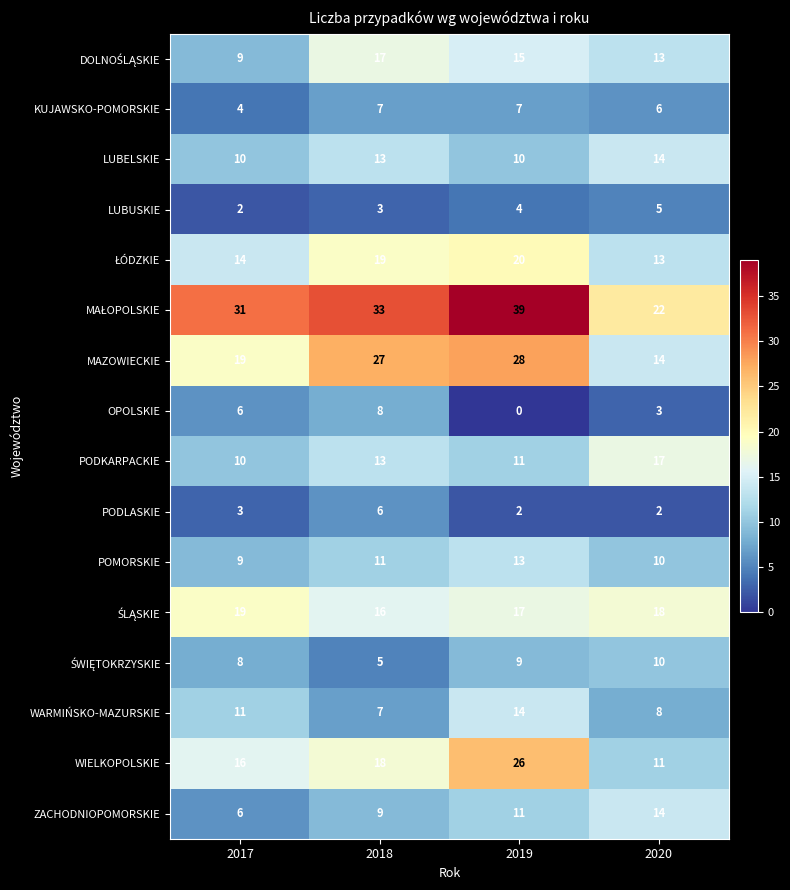

True or false: LUBELSKIE has a value of 2 at 2019.

False